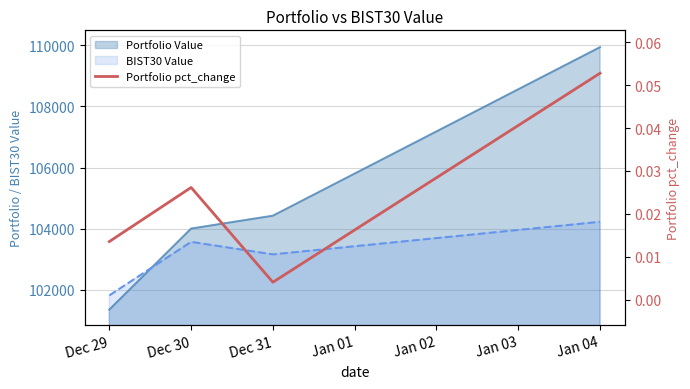

How many points are higher than both their immediate neighbors (excluding endpoints)?

1